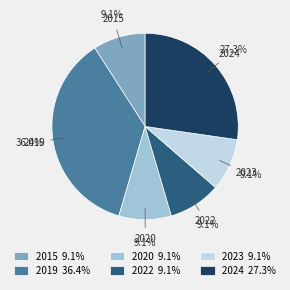

The 2019 slice represents 43% of the pie. True or false?

False